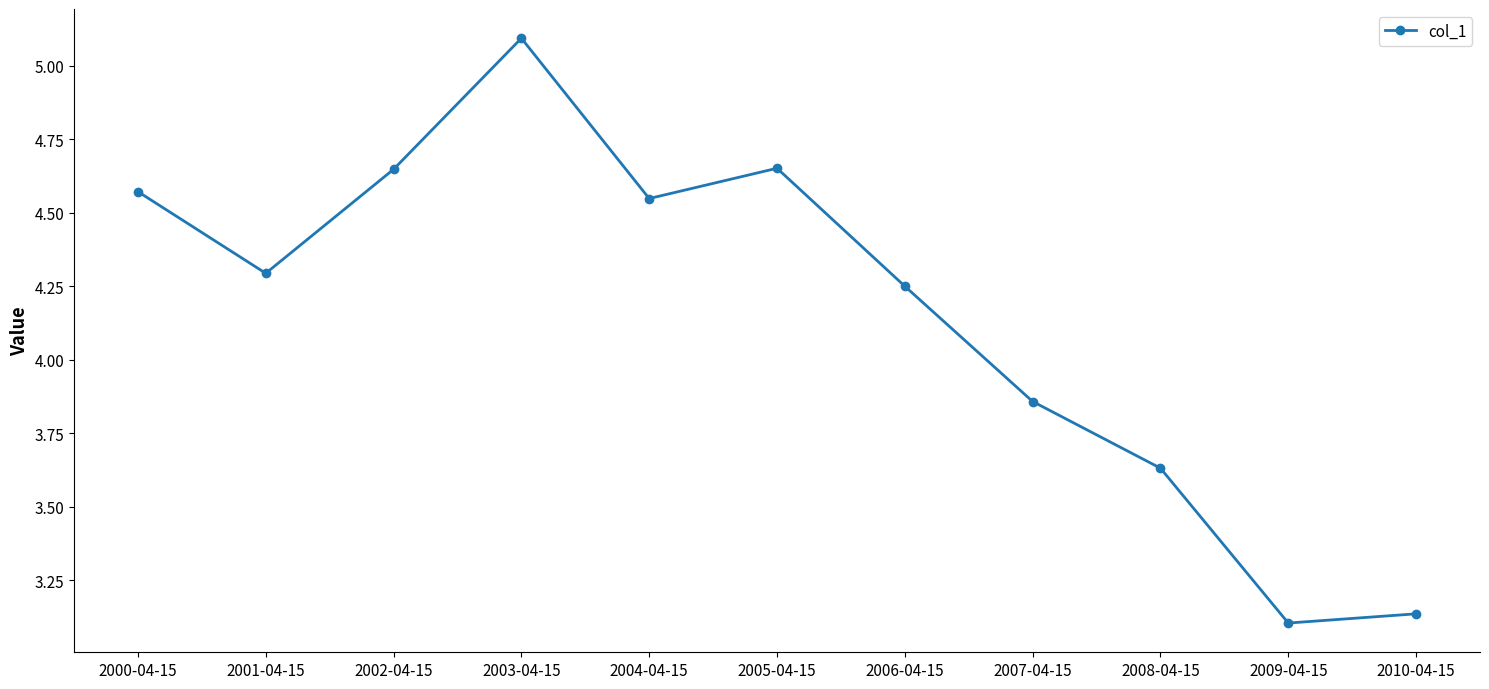

What is the difference between the maximum and minimum values?

2.0